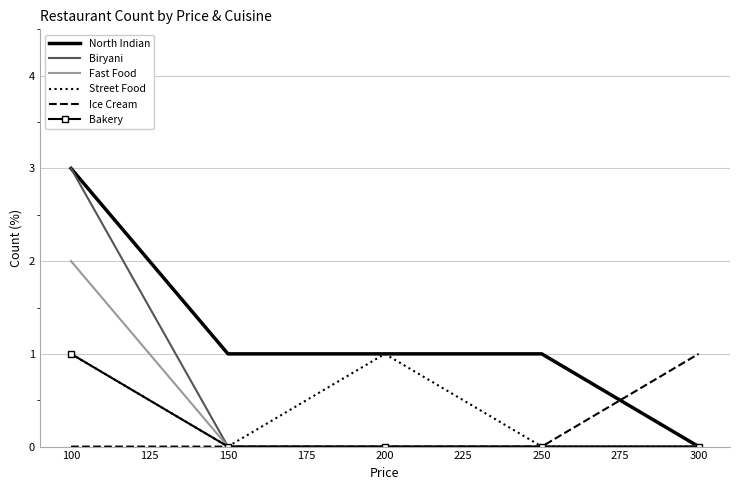

True or false: North Indian and Ice Cream intersect in this chart.

True